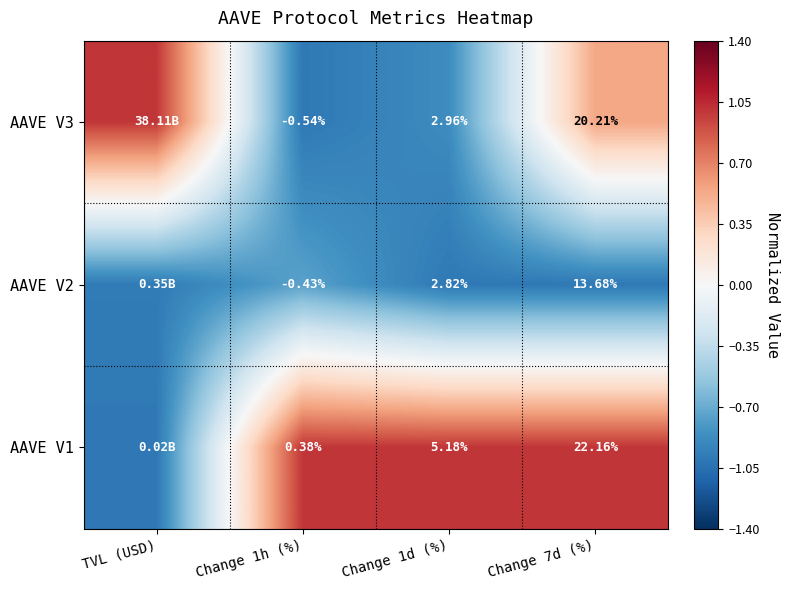

Is the value of AAVE V2 at Change 7d (%) greater than the value of AAVE V3 at Change 1d (%)?

Yes